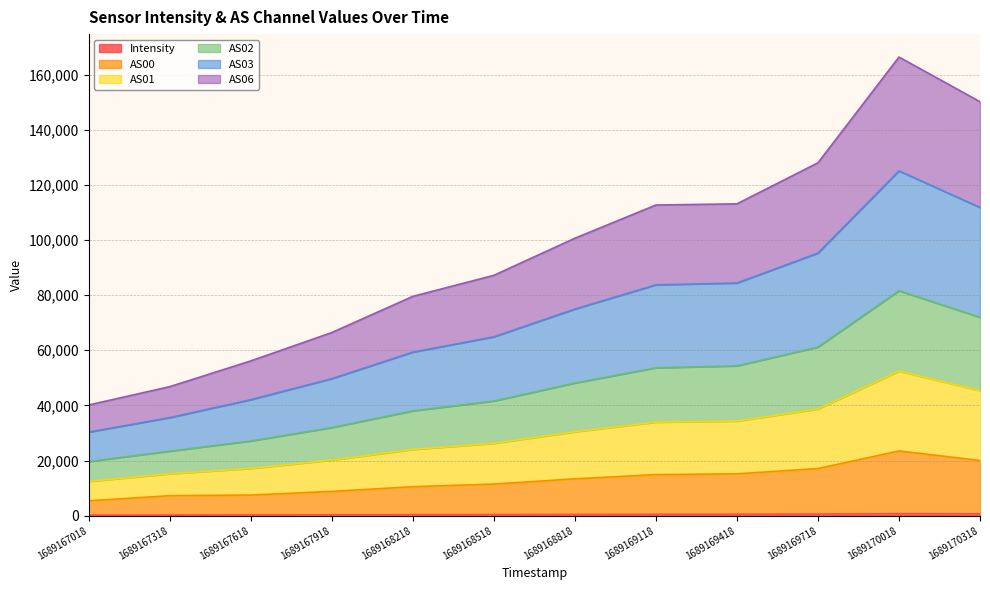

How many lines are shown in the chart?

6